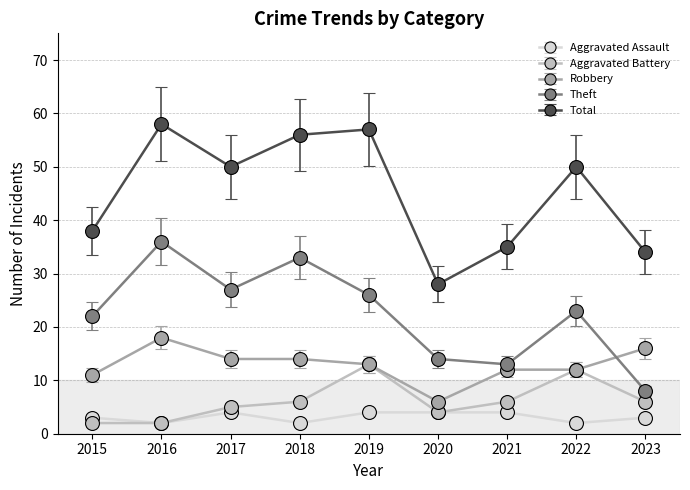

How many distinct data groups are displayed?

5